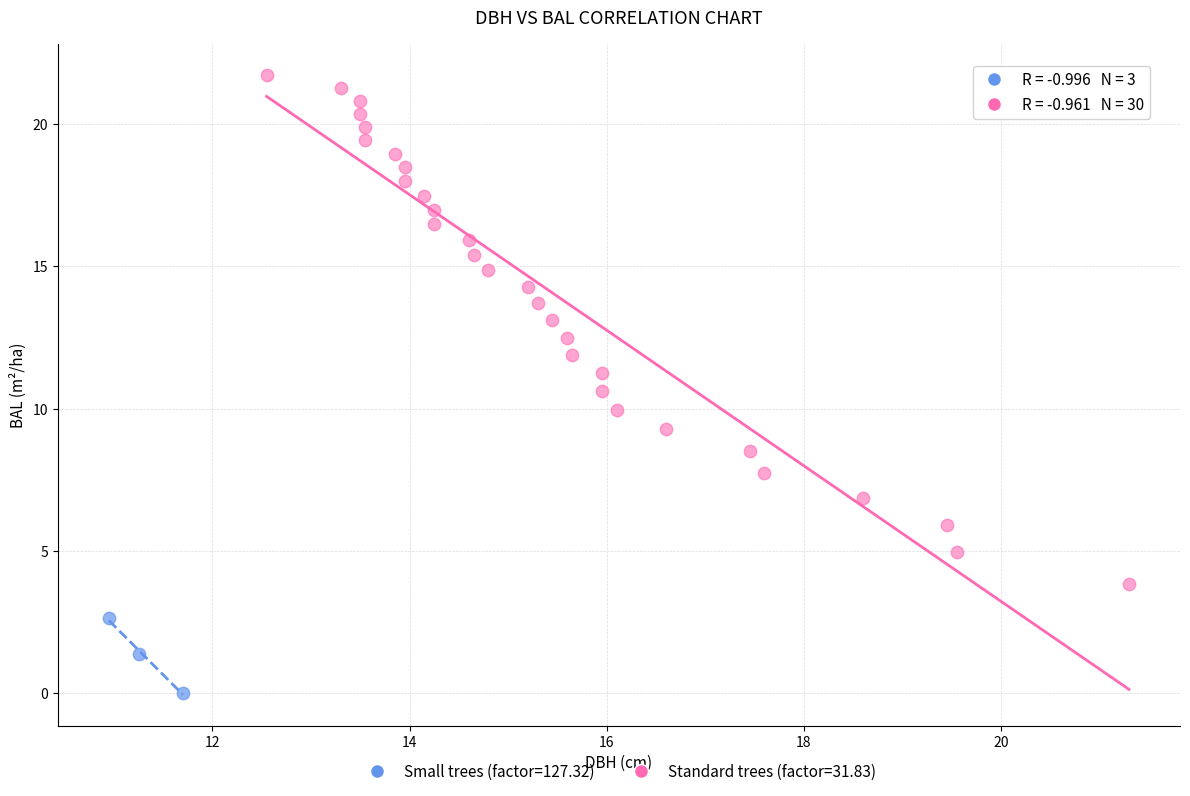

Which series reaches the maximum Y coordinate?

Standard trees (factor=31.83)